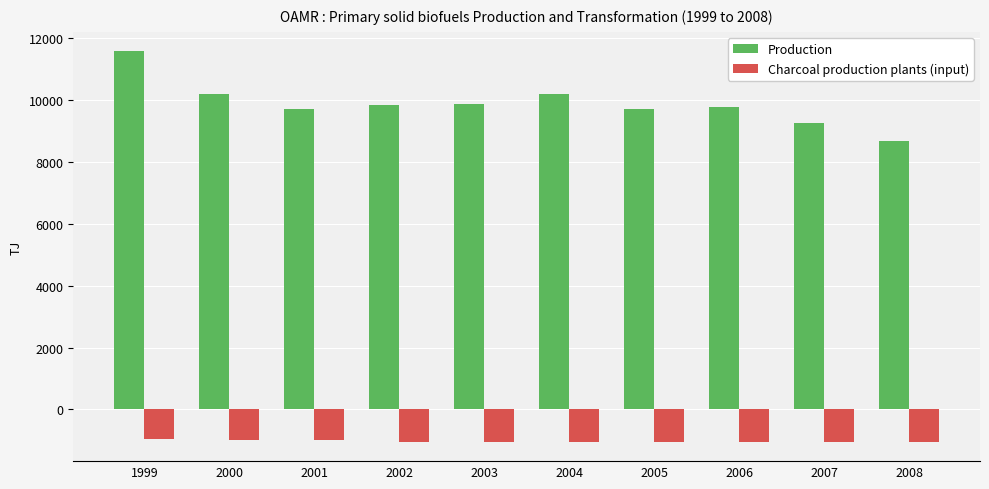

How many distinct data groups are displayed?

2